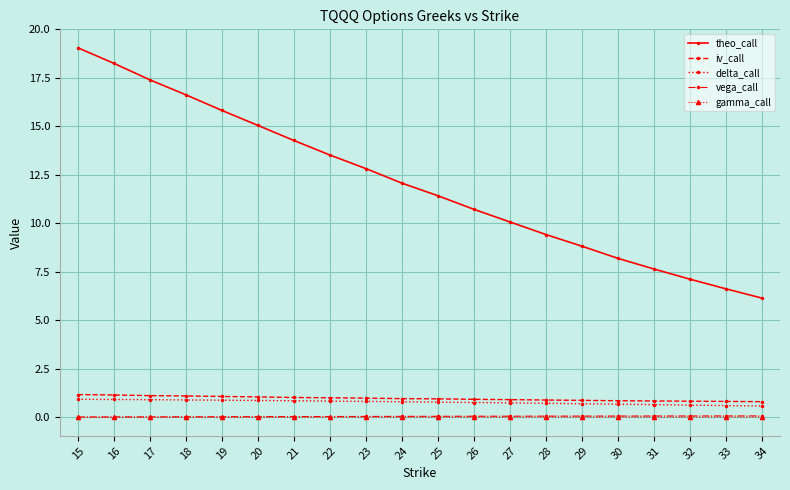

What is the total value across all series at 24?

13.9